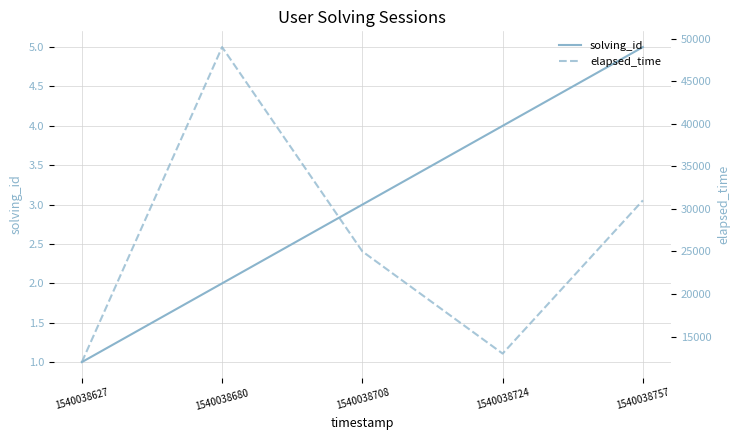

How many data points in elapsed_time are above 25000?

2